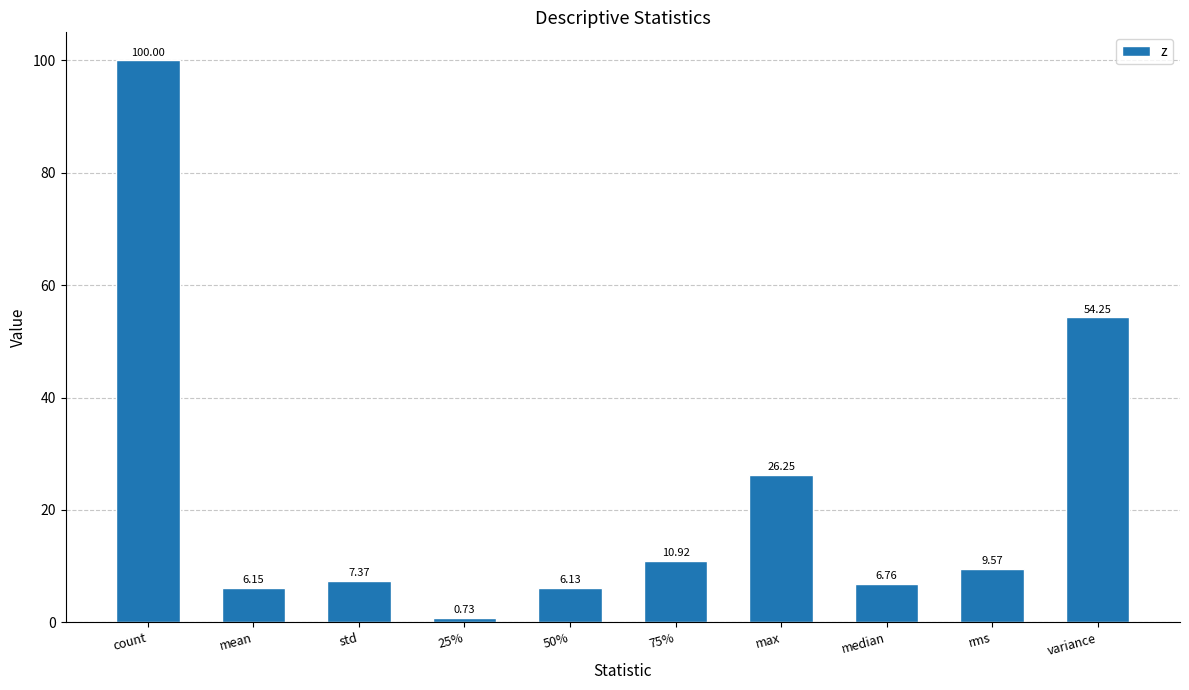

At which label does the data first exceed 9?

count